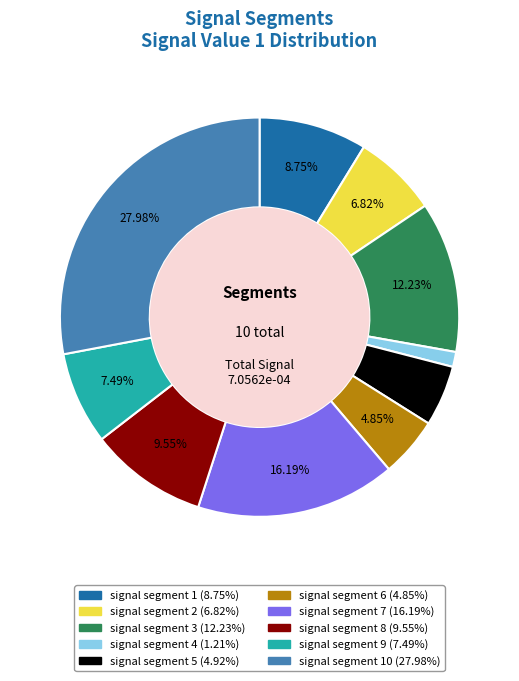

Is there a majority slice in this chart?

No